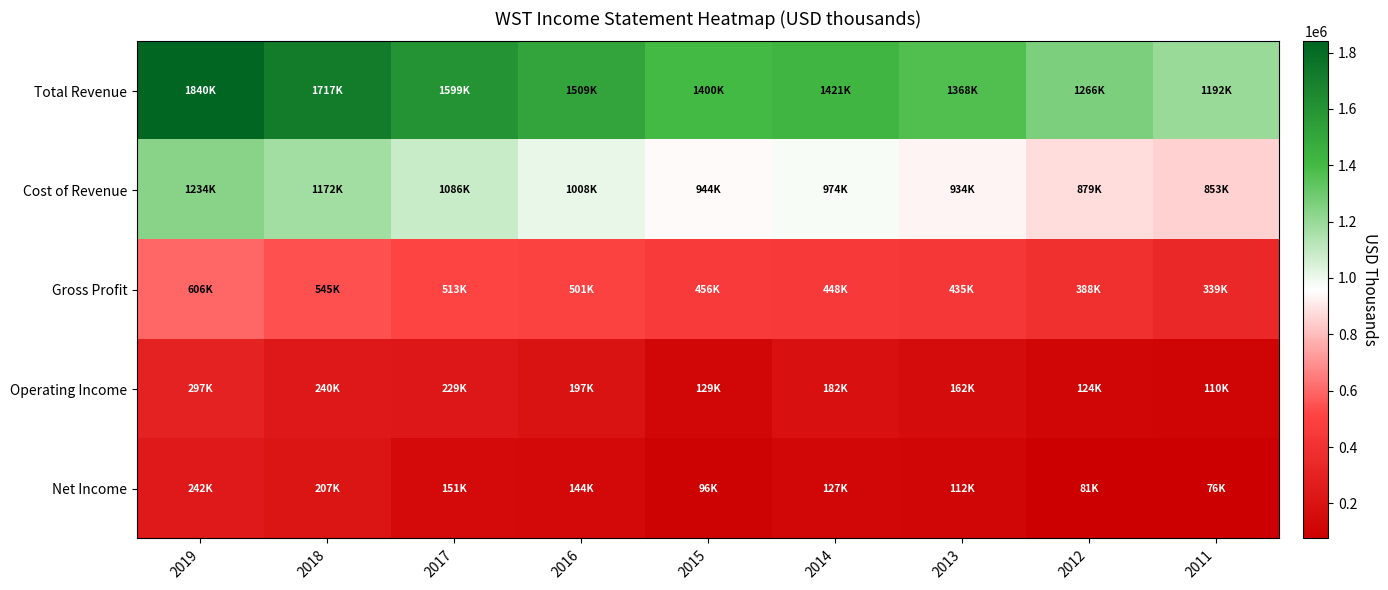

Between 2017 and 2014, which series saw the biggest shift?

Total Revenue